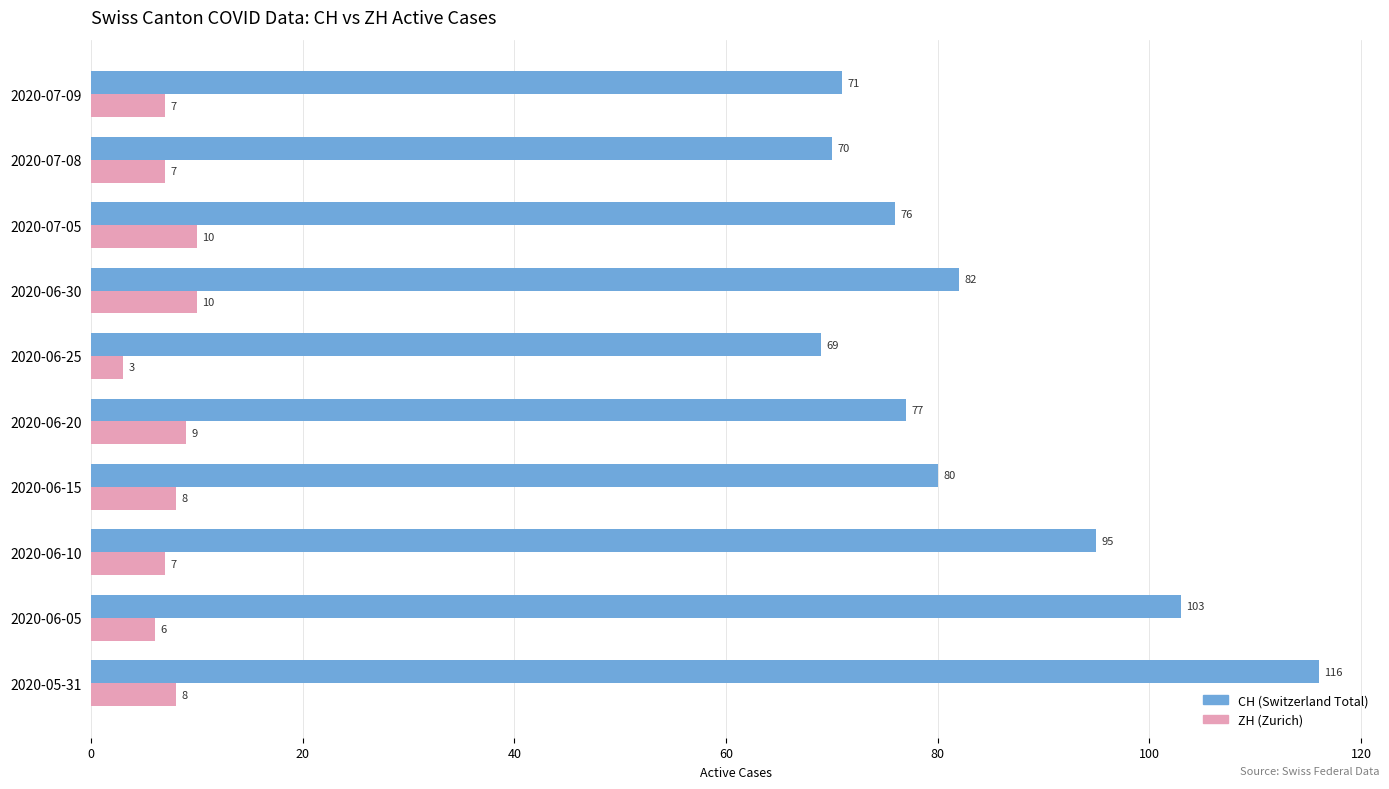

What is the total value across all series at 2020-06-25?

72